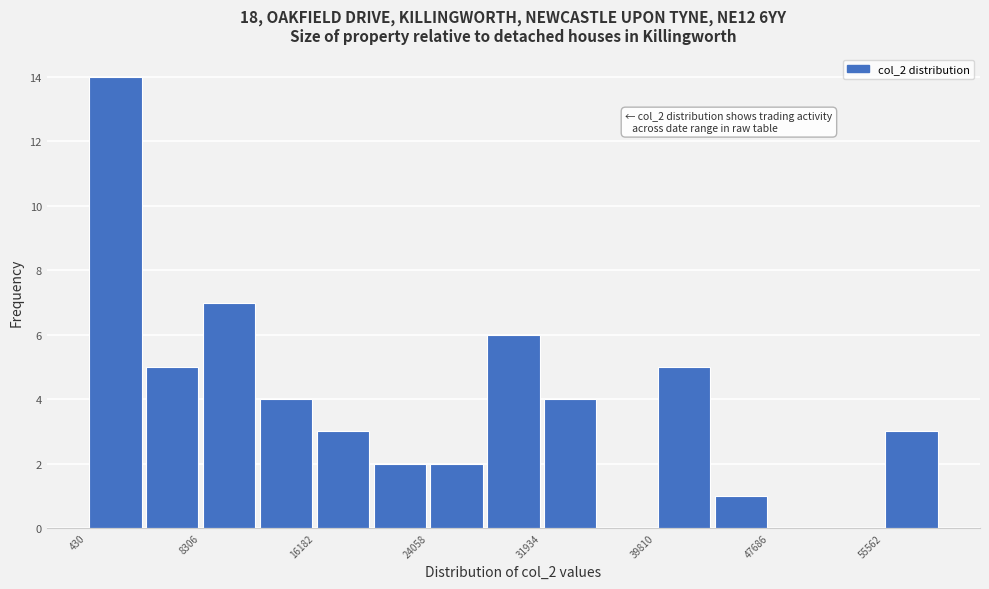

Around what value on the x-axis is the tallest bar? Give the approximate position of its centre, as read against the axis.

2000